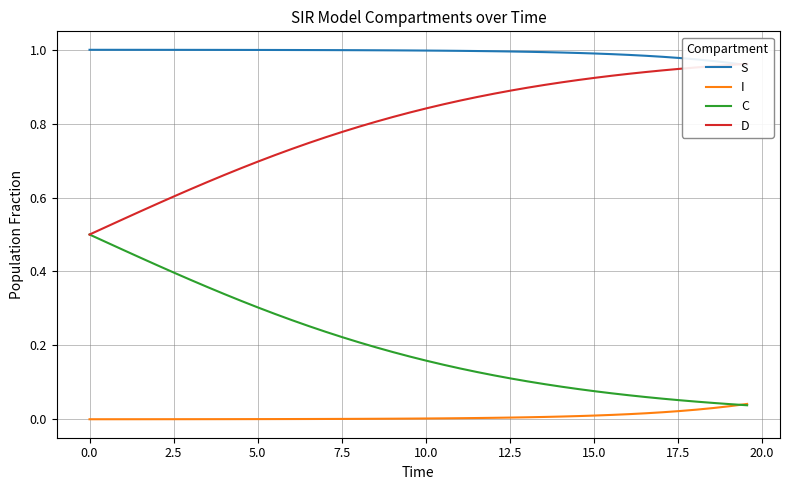

Which series ends up on top after the final intersection of S and D?

D